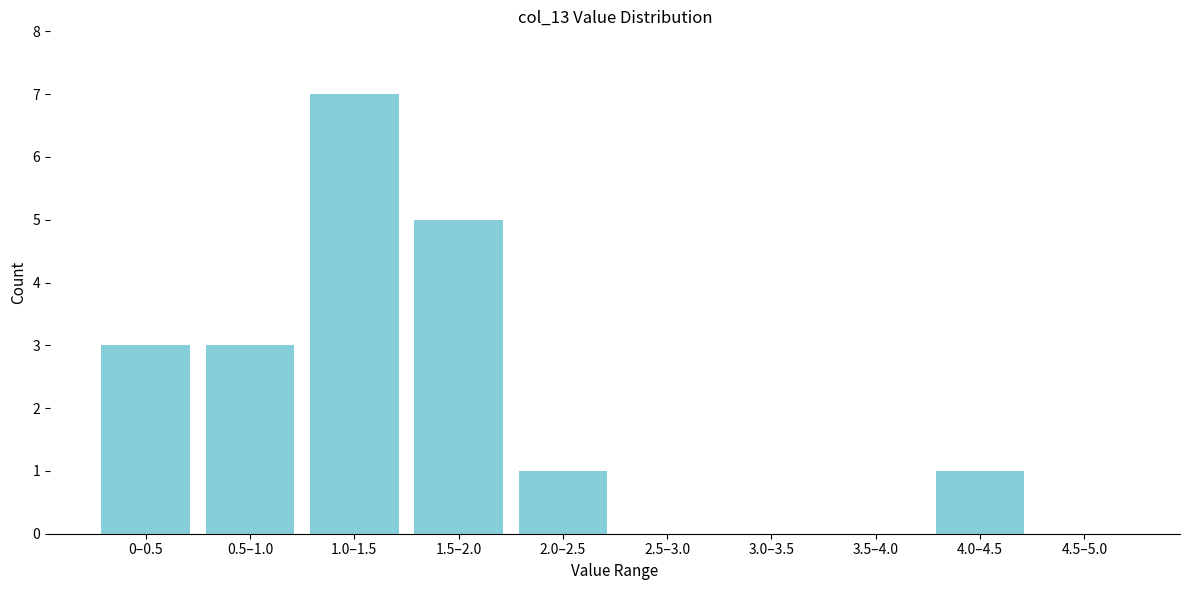

Reading left to right, extract all data points from this chart.

0–0.5=3	0.5–1.0=3	1.0–1.5=7	1.5–2.0=5	2.0–2.5=1	2.5–3.0=0	3.0–3.5=0	3.5–4.0=0	4.0–4.5=1	4.5–5.0=0